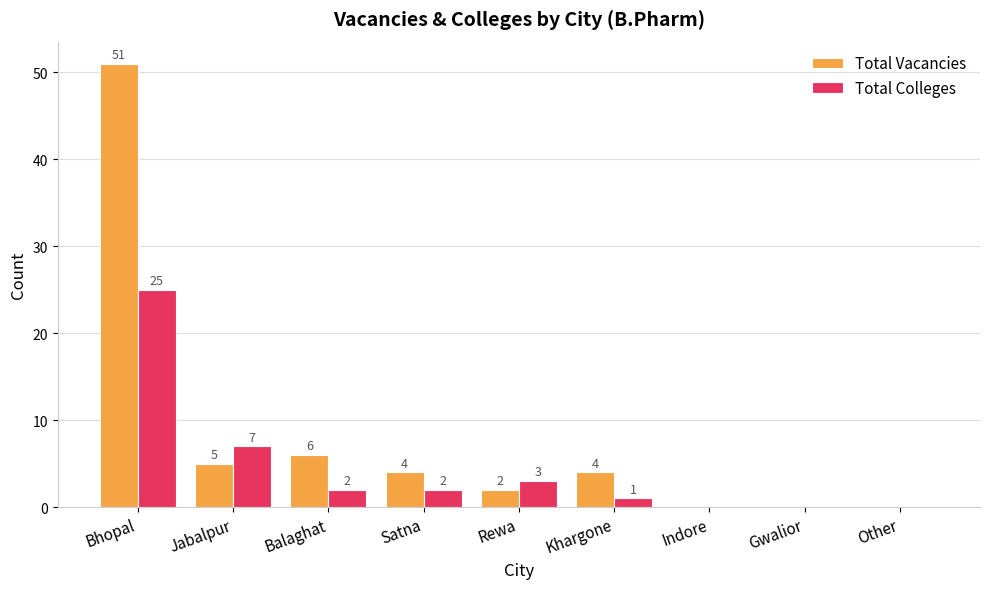

Where is Total Vacancies nearest to the value 25?

Balaghat